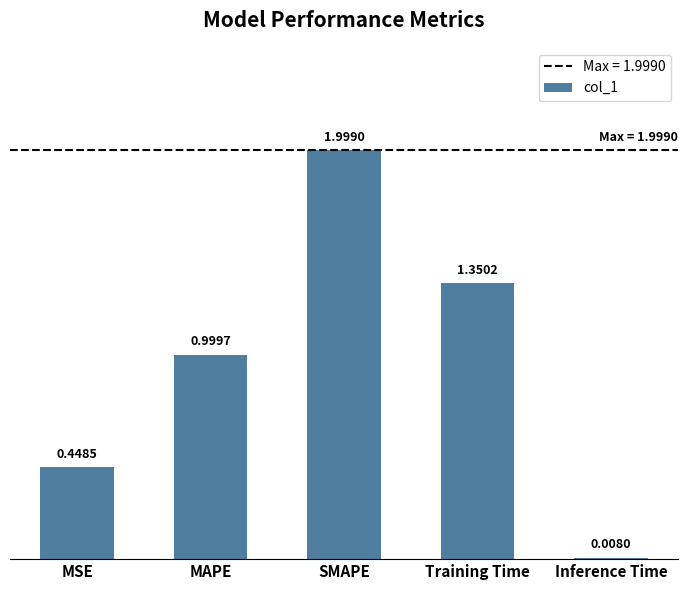

What is the label of the 4th bar from the right?

MAPE